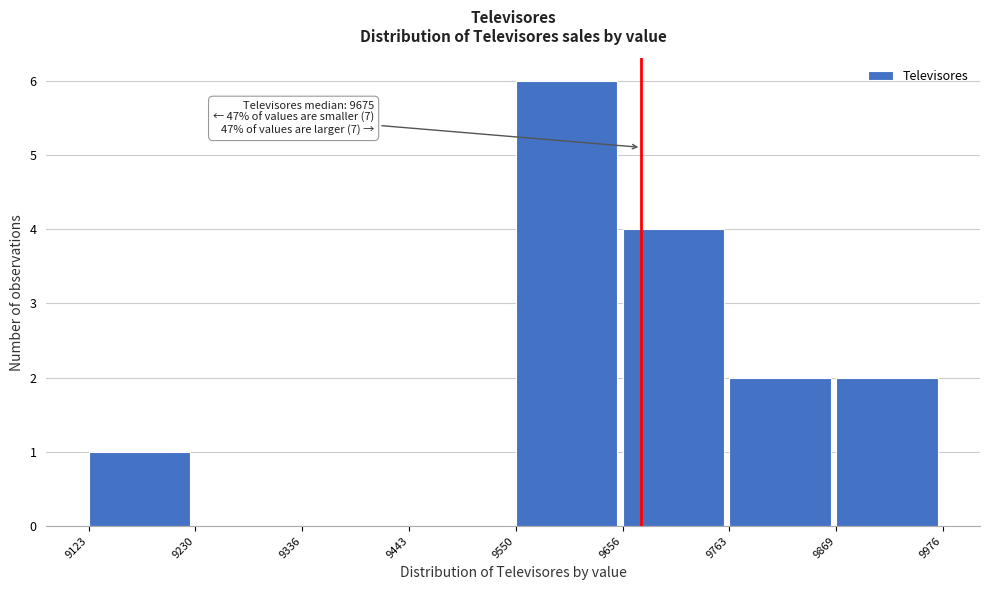

Which range on the x-axis has the tallest bar?

9550 to 9656